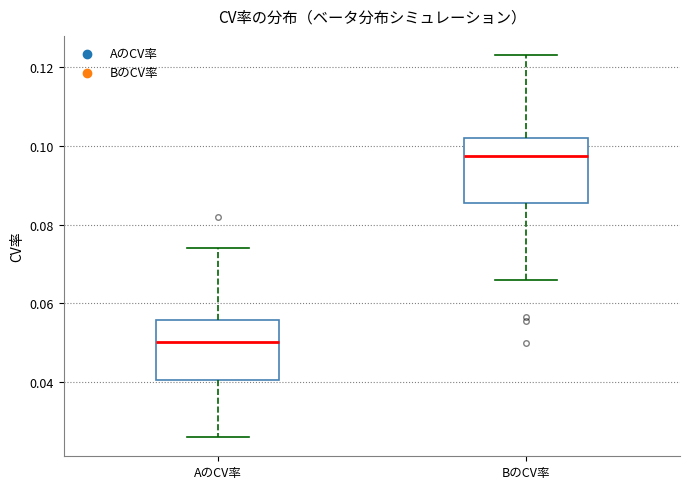

Which box has the lowest median line?

AのCV率